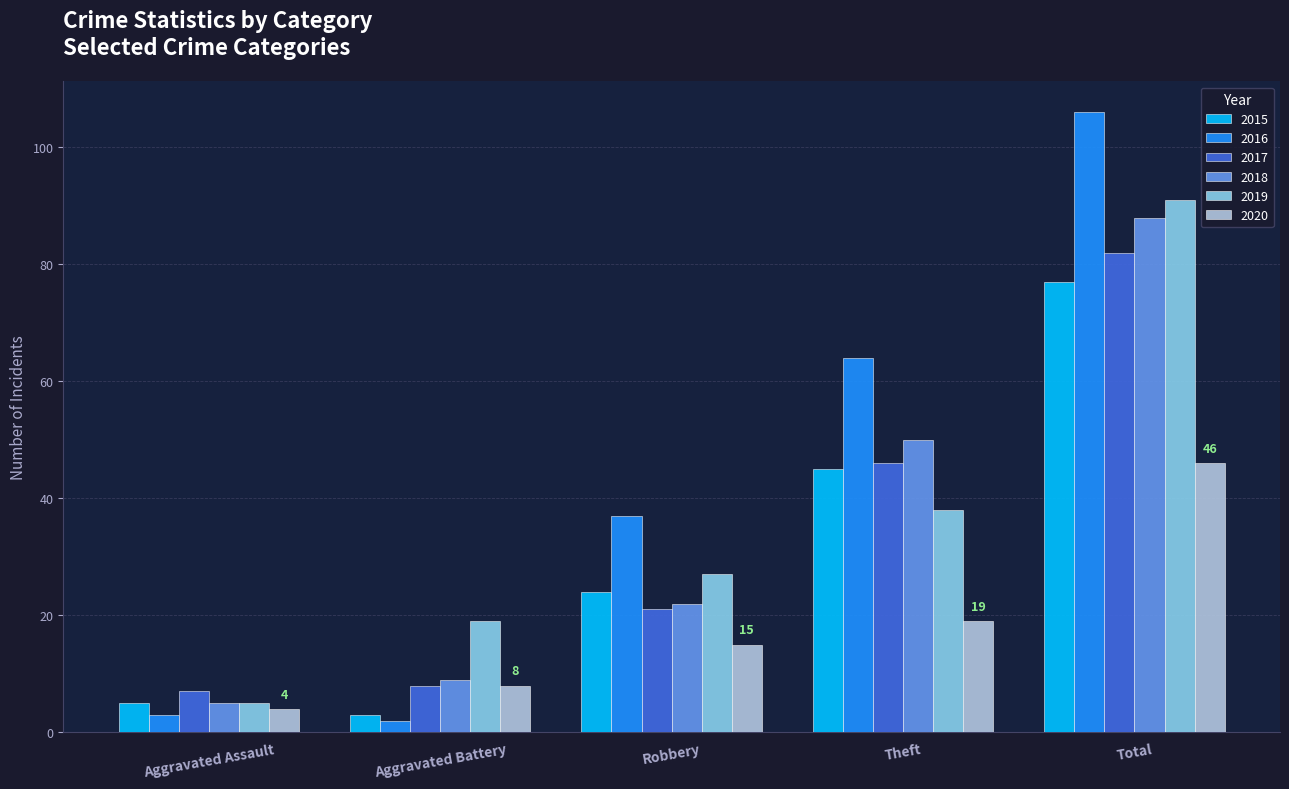

What are all the series names shown in the legend?

2015, 2016, 2017, 2018, 2019, 2020